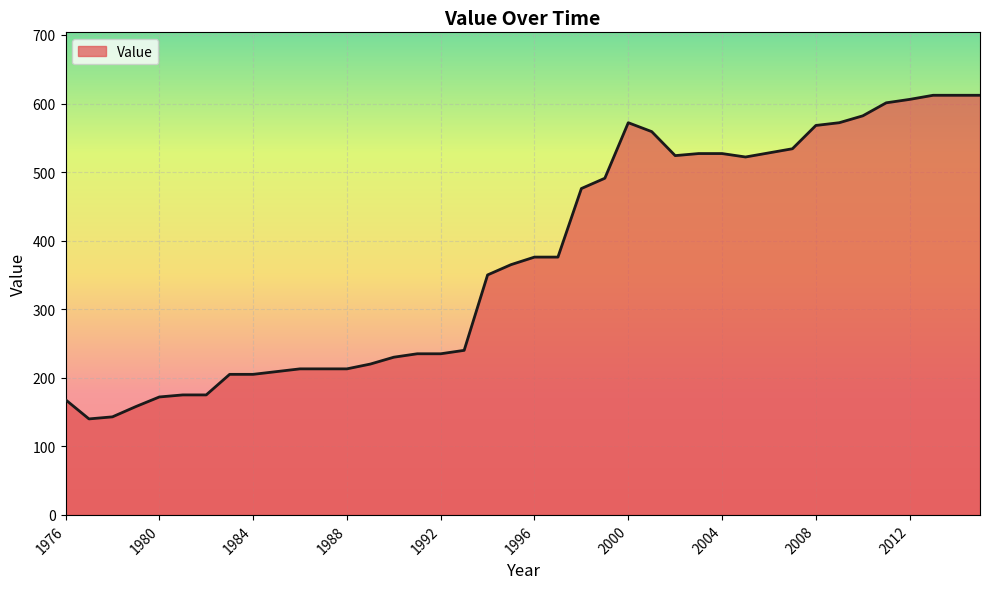

What is the maximum value shown in the chart?

612